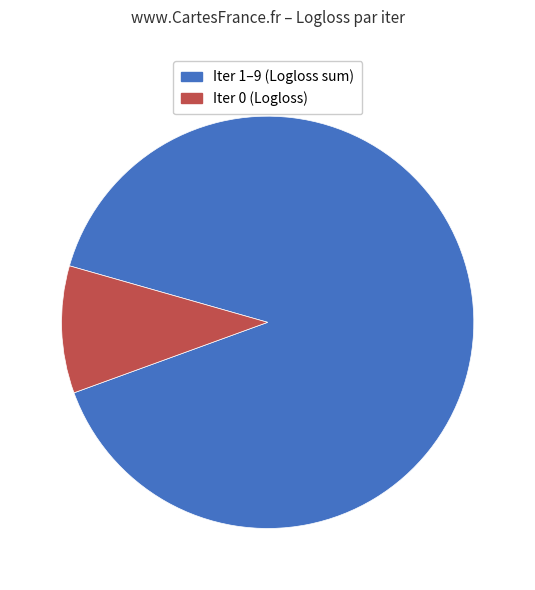

Does any single category account for the majority?

Yes